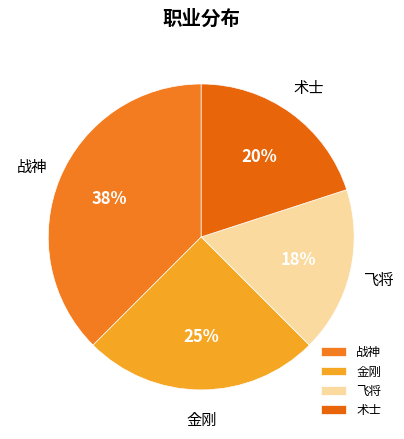

Which category has the smallest portion of the pie?

飞将